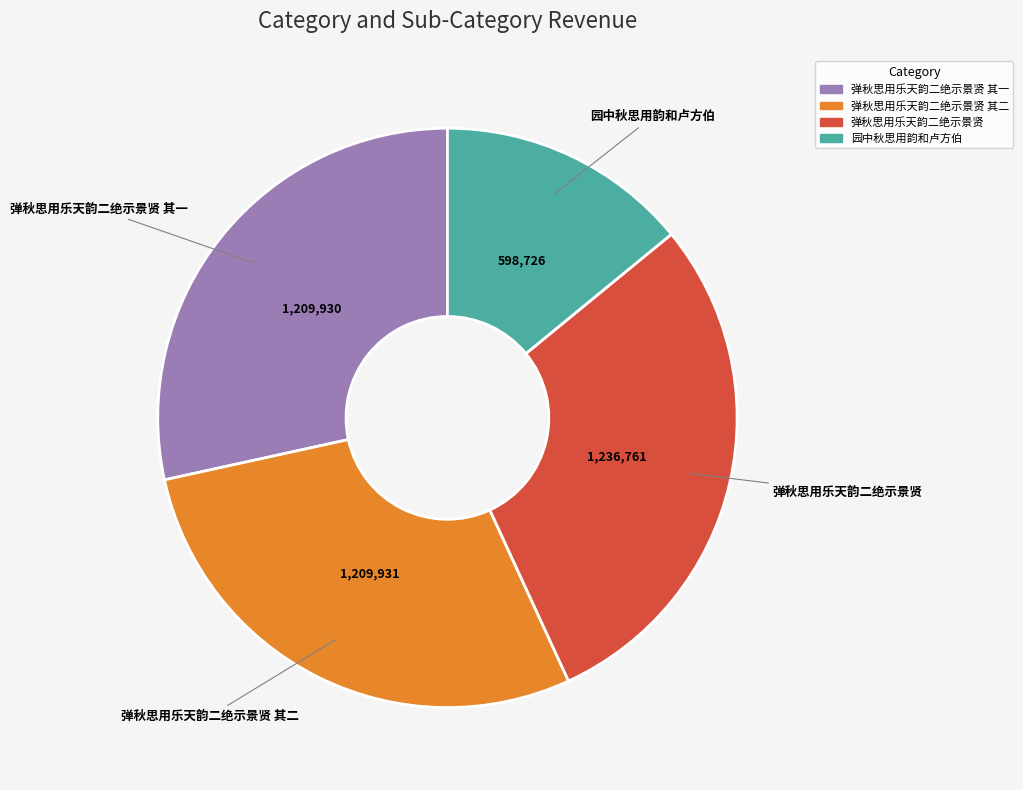

Is there a majority slice in this chart?

No